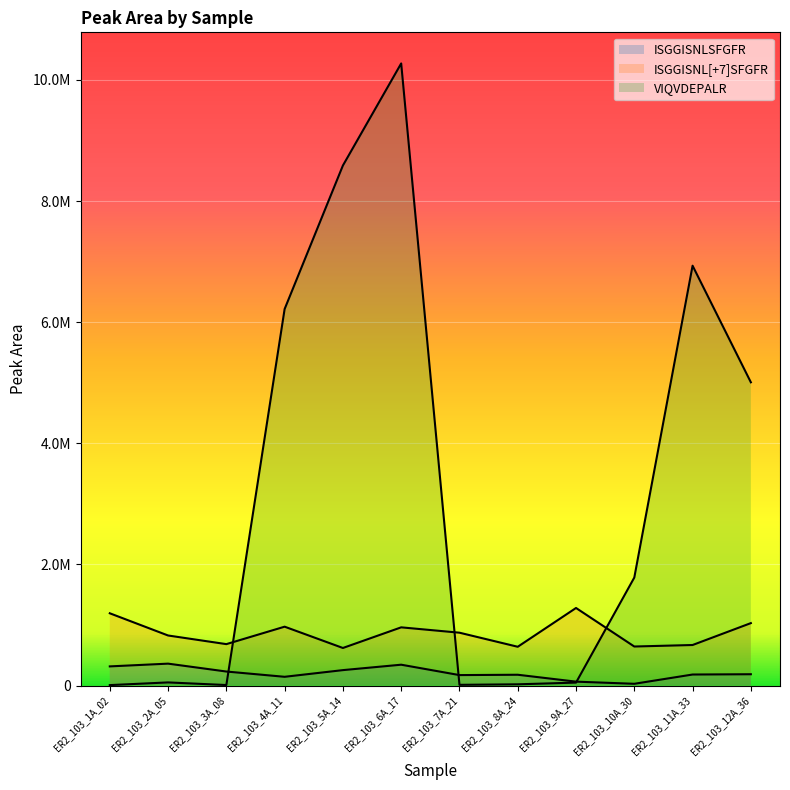

True or false: VIQVDEPALR has more than 2 points higher than both neighbors.

True